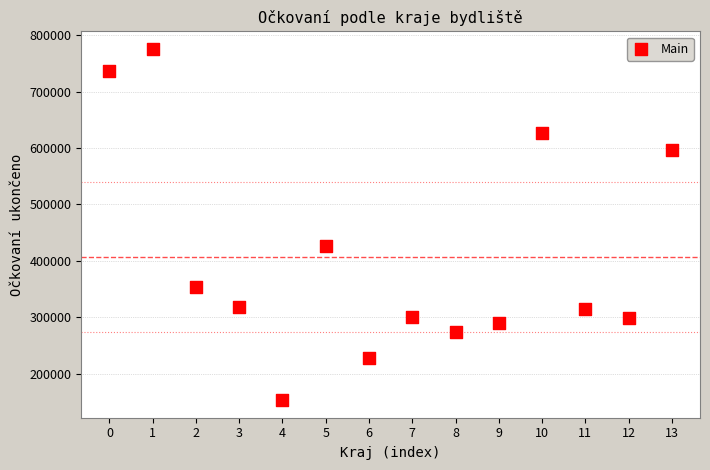

What Y value in the scatter plot is closest to 464517?

427295